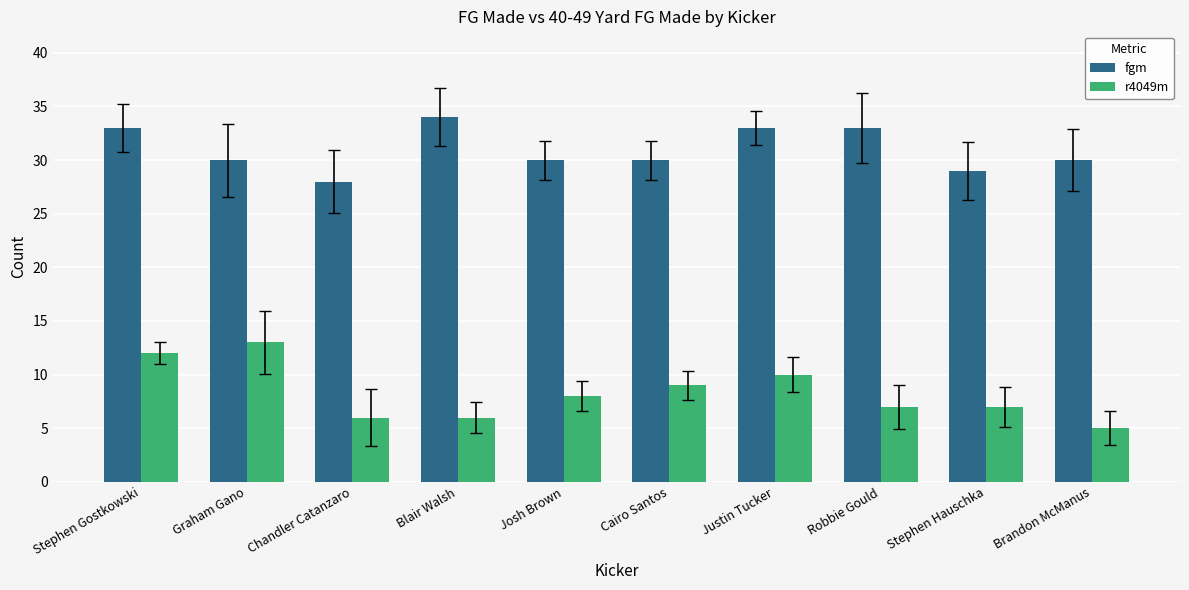

Which series changed the most between Blair Walsh and Cairo Santos?

fgm